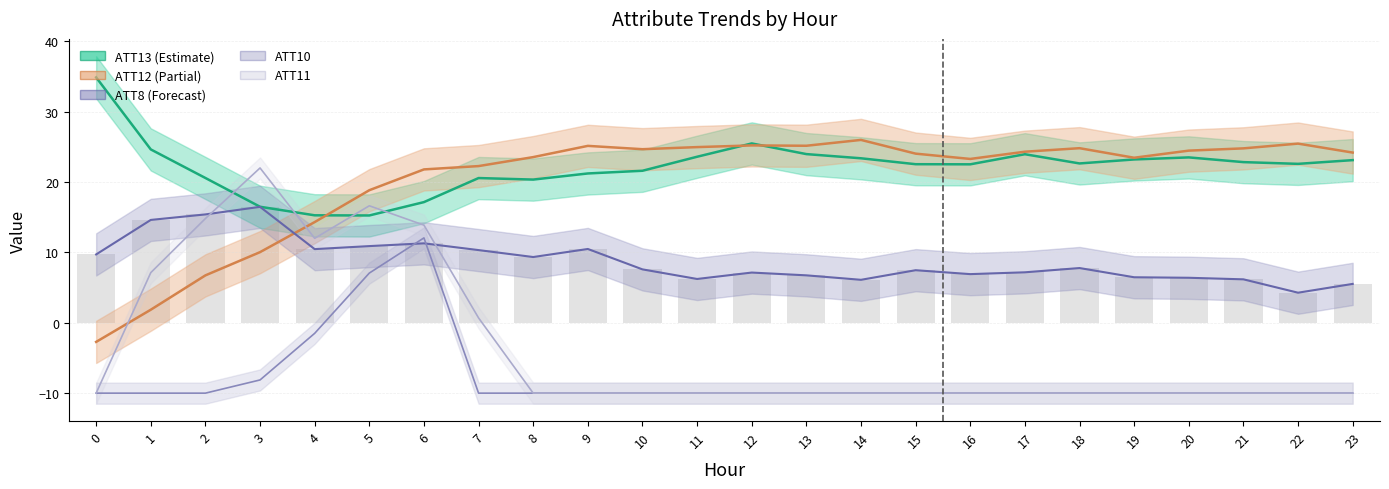

Reading left to right, transcribe all the data shown in this chart.

ATT13 line: 0=34.9	1=24.6	2=20.6	3=16.5	4=15.3	5=15.2	6=17.1	7=20.6	8=20.3	9=21.2	10=21.6	11=23.6	12=25.5	13=24.0	14=23.4	15=22.5	16=22.5	17=24.0	18=22.6	19=23.2	20=23.5	21=22.8	22=22.6	23=23.1
ATT12 line: 0=-2.7	1=1.9	2=6.7	3=10.0	4=14.3	5=18.8	6=21.8	7=22.3	8=23.5	9=25.1	10=24.7	11=25.0	12=25.2	13=25.2	14=26.0	15=24.0	16=23.3	17=24.3	18=24.8	19=23.5	20=24.5	21=24.8	22=25.5	23=24.2
ATT8 line: 0=9.7	1=14.6	2=15.4	3=16.5	4=10.5	5=10.9	6=11.3	7=10.3	8=9.3	9=10.5	10=7.6	11=6.2	12=7.1	13=6.7	14=6.1	15=7.5	16=6.9	17=7.2	18=7.8	19=6.5	20=6.4	21=6.2	22=4.3	23=5.5
ATT10 line: 0=-10.0	1=-10.0	2=-10.0	3=-8.1	4=-1.5	5=7.1	6=12.1	7=-10.0	8=-10.0	9=-10.0	10=-10.0	11=-10.0	12=-10.0	13=-10.0	14=-10.0	15=-10.0	16=-10.0	17=-10.0	18=-10.0	19=-10.0	20=-10.0	21=-10.0	22=-10.0	23=-10.0
ATT11 line: 0=-10.0	1=7.1	2=14.8	3=22.0	4=12.0	5=16.6	6=13.9	7=0.7	8=-10.0	9=-10.0	10=-10.0	11=-10.0	12=-10.0	13=-10.0	14=-10.0	15=-10.0	16=-10.0	17=-10.0	18=-10.0	19=-10.0	20=-10.0	21=-10.0	22=-10.0	23=-10.0
ATT8 bars: 0=9.7	1=14.6	2=15.4	3=16.5	4=10.5	5=10.9	6=11.3	7=10.3	8=9.3	9=10.5	10=7.6	11=6.2	12=7.1	13=6.7	14=6.1	15=7.5	16=6.9	17=7.2	18=7.8	19=6.5	20=6.4	21=6.2	22=4.3	23=5.5